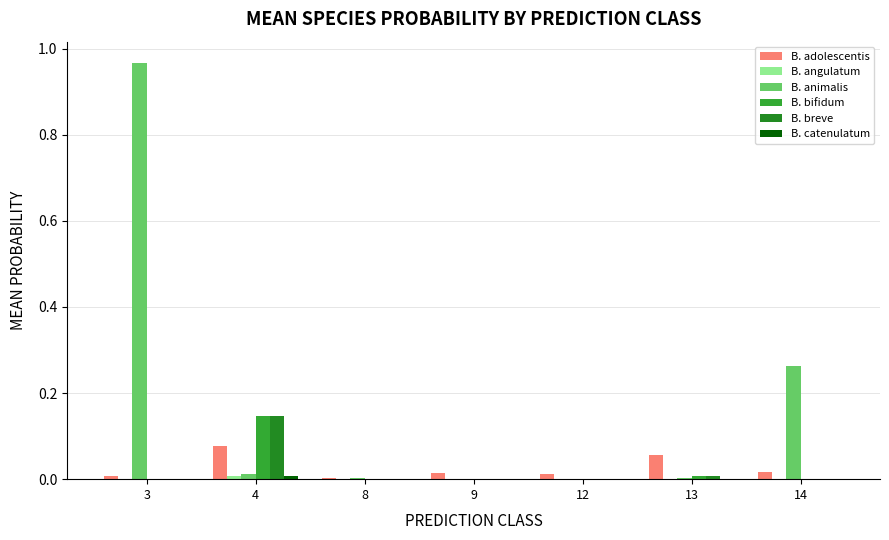

How many distinct data groups are displayed?

6